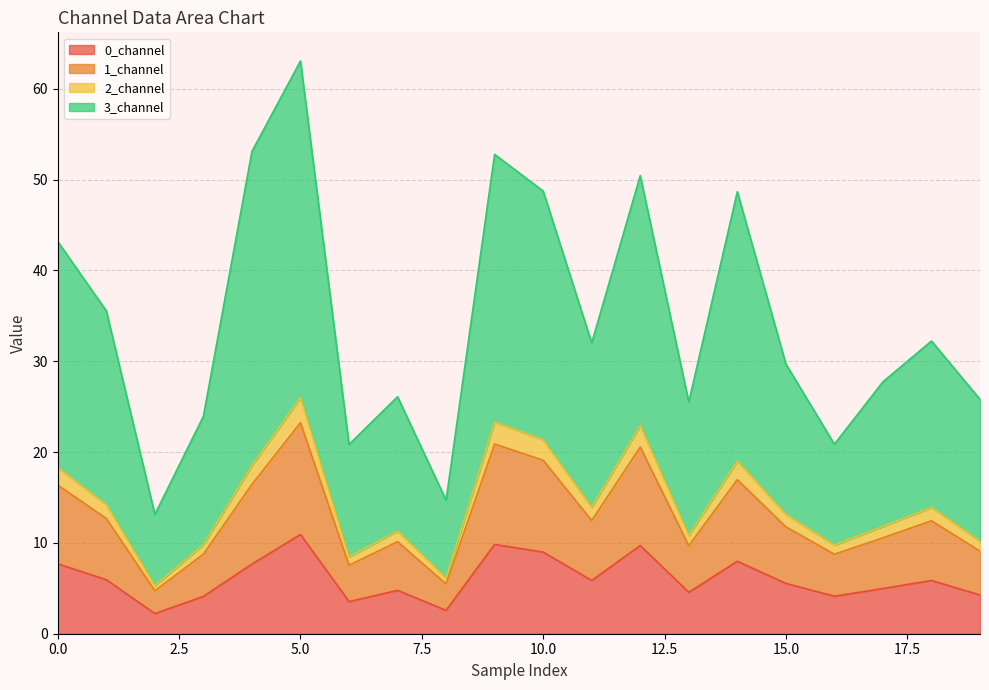

What is the greatest value displayed?

63.1